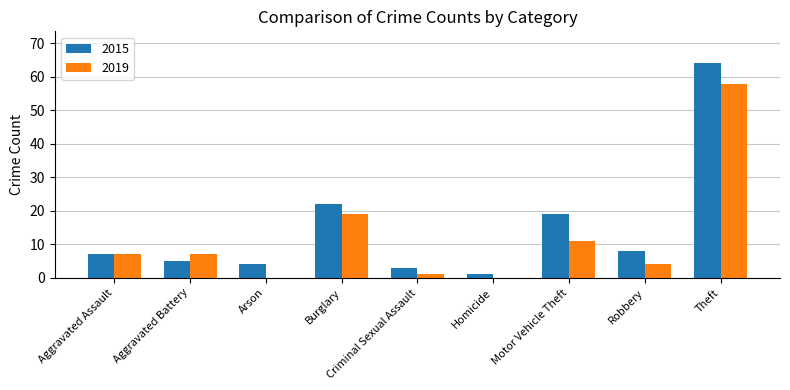

What is the average value of the 2019 series?

12